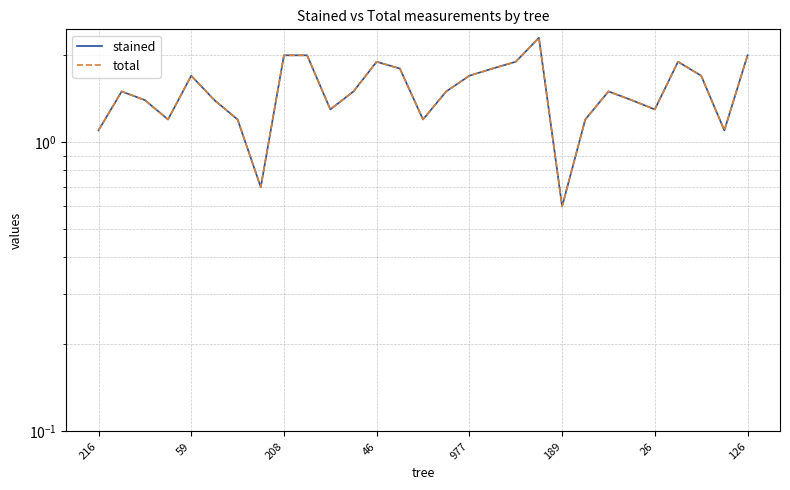

At which category is the sum across all series the highest?

19